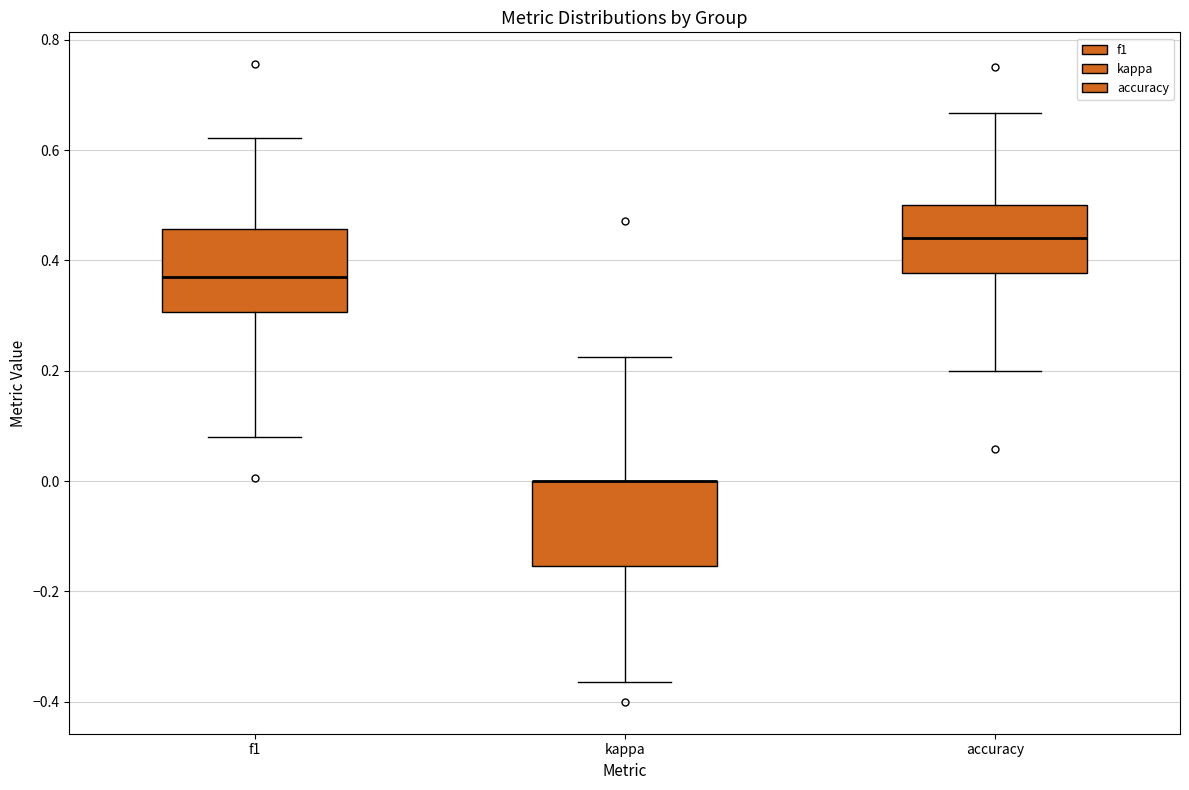

Reading left to right, read every box against the y-axis: the position of its median line, the range the box covers, and the ends of its whiskers. The values are not printed on the chart, so give them approximately, as read against the axis.

f1: median 0.36, box 0.30 to 0.46, whiskers 0.08 to 0.62
kappa: median 0.00 (drawn on the box's upper edge), box -0.16 to 0.00, whiskers -0.36 to 0.22
accuracy: median 0.44, box 0.38 to 0.50, whiskers 0.20 to 0.66